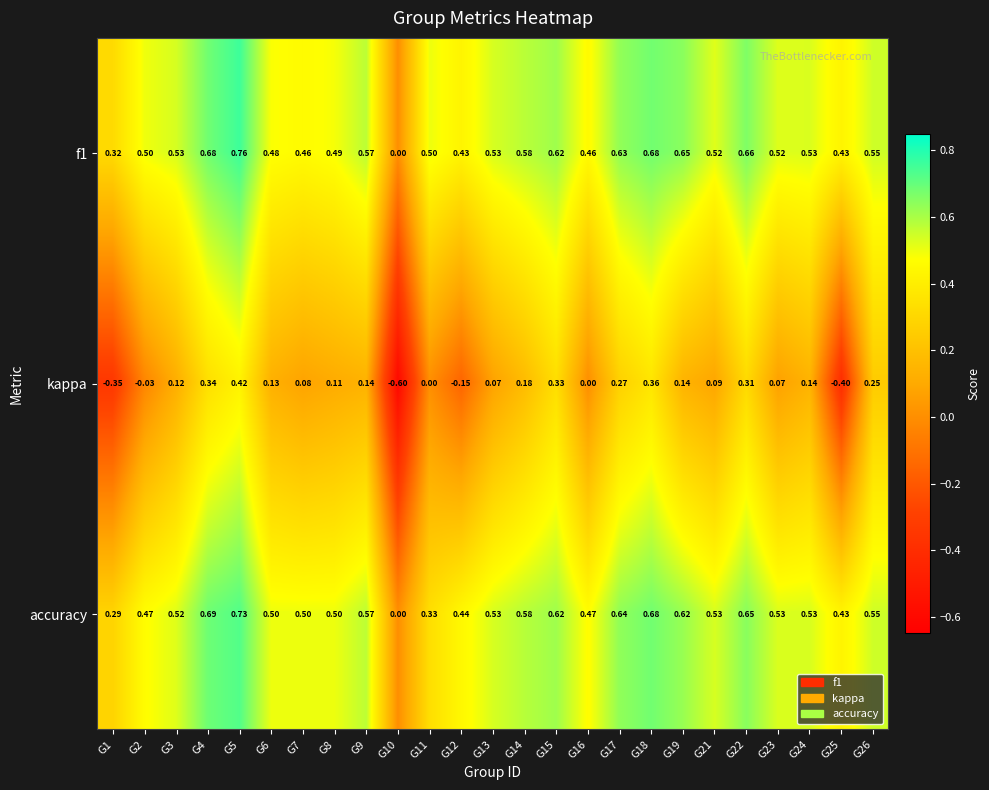

Between G11 and G23, which series saw the biggest shift?

accuracy